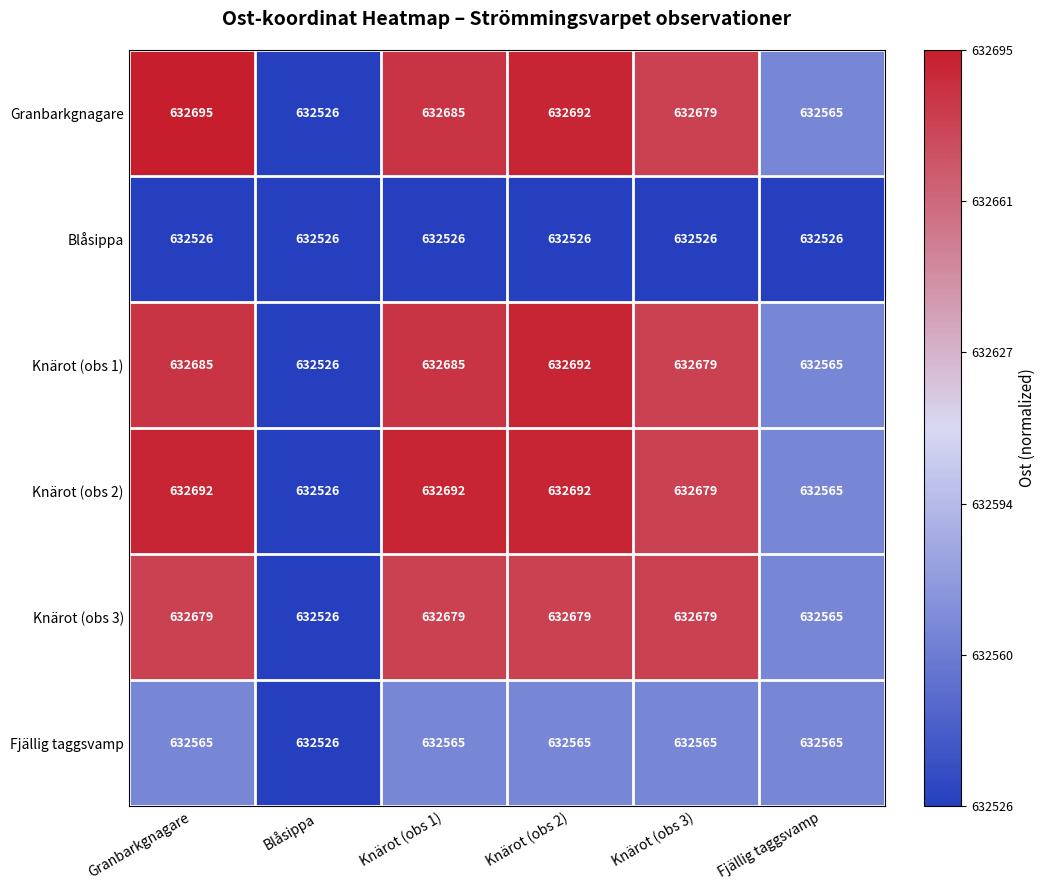

What is the difference between the highest and lowest values at Fjällig taggsvamp?

39